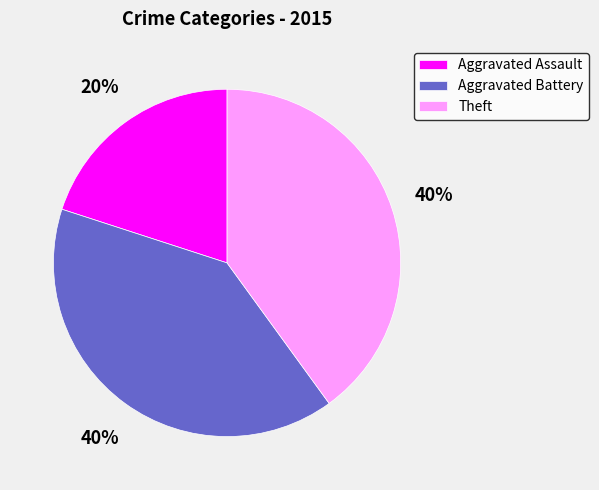

Combined, do Aggravated Battery and Aggravated Assault account for over 50%?

Yes